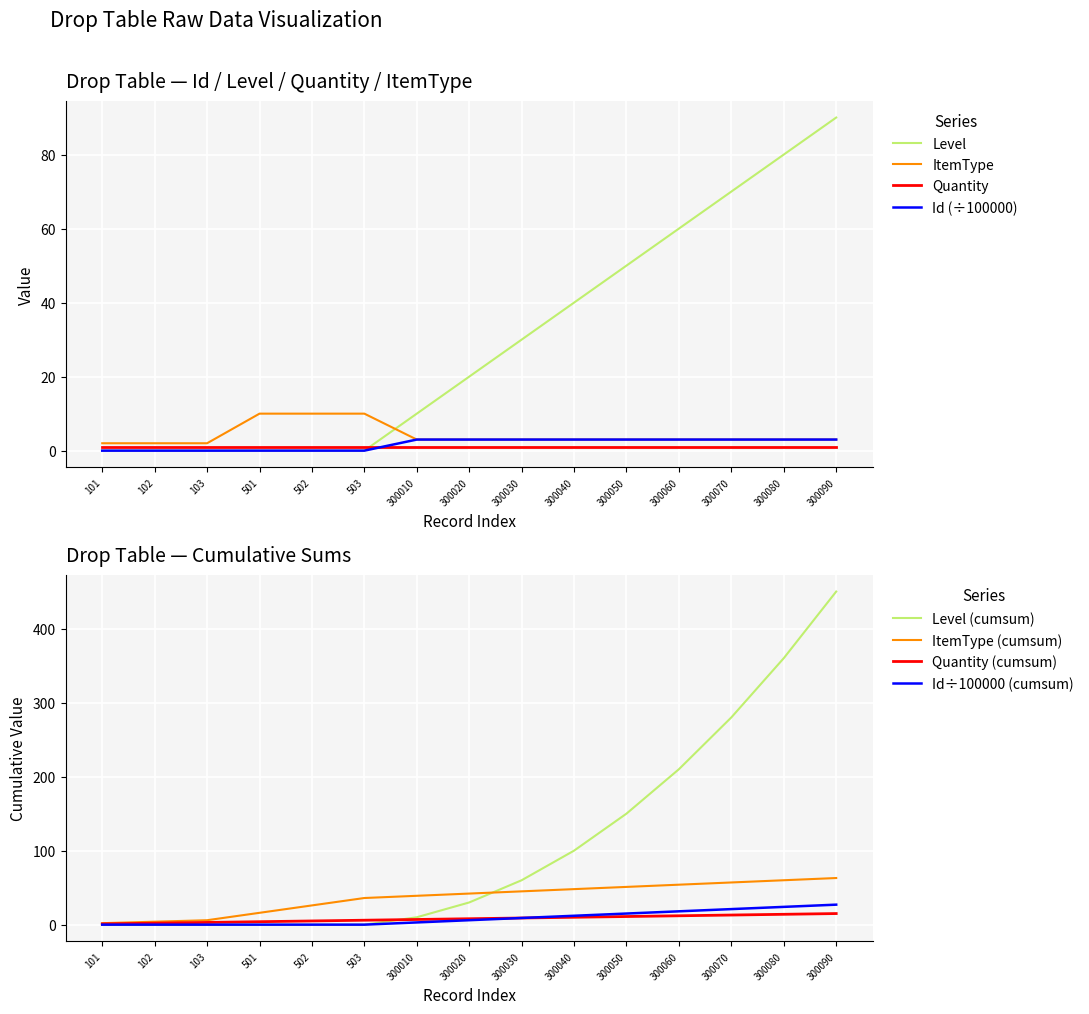

What is the approximate value of ItemType at 300010?

3.0